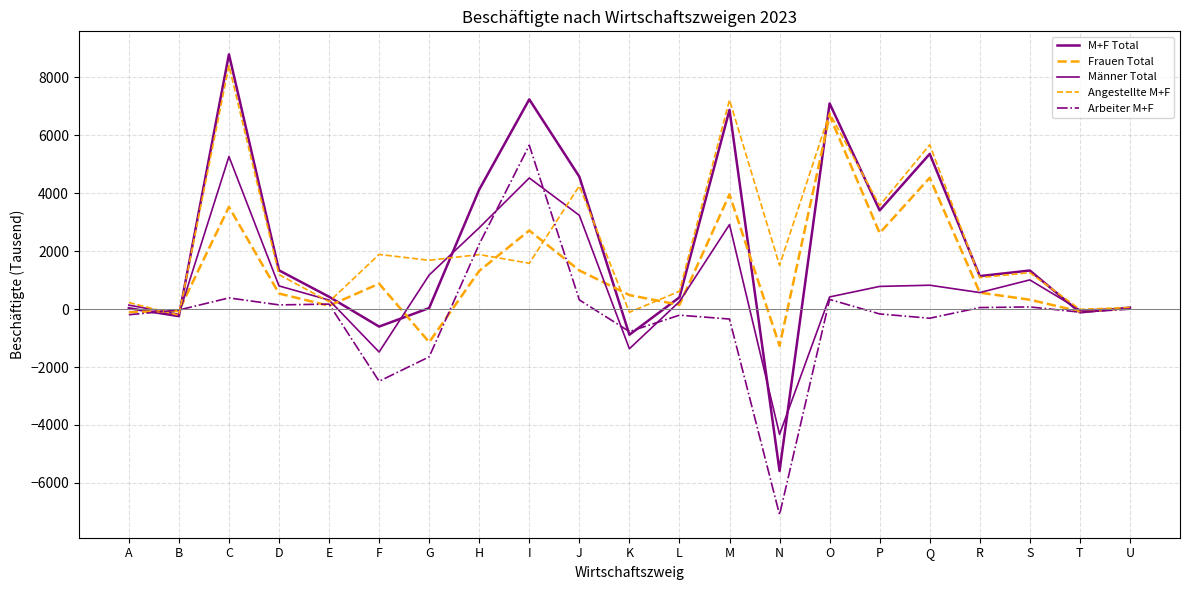

How many categories are shown in the chart?

21